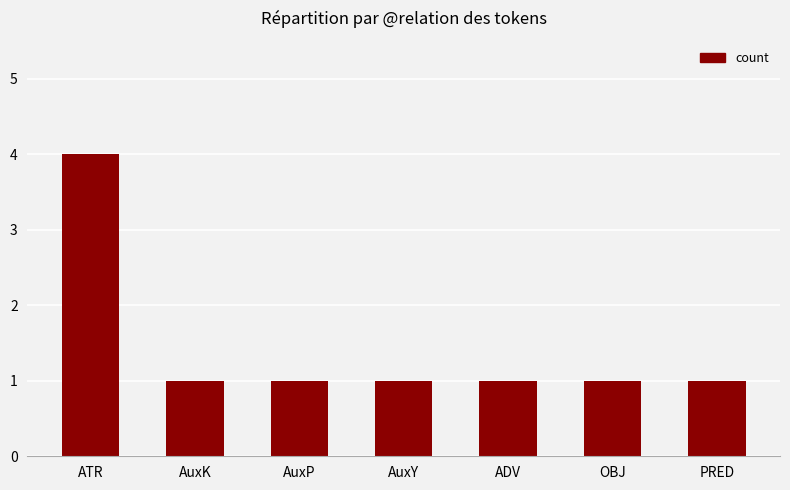

What is the value of the 6th bar from the left?

1